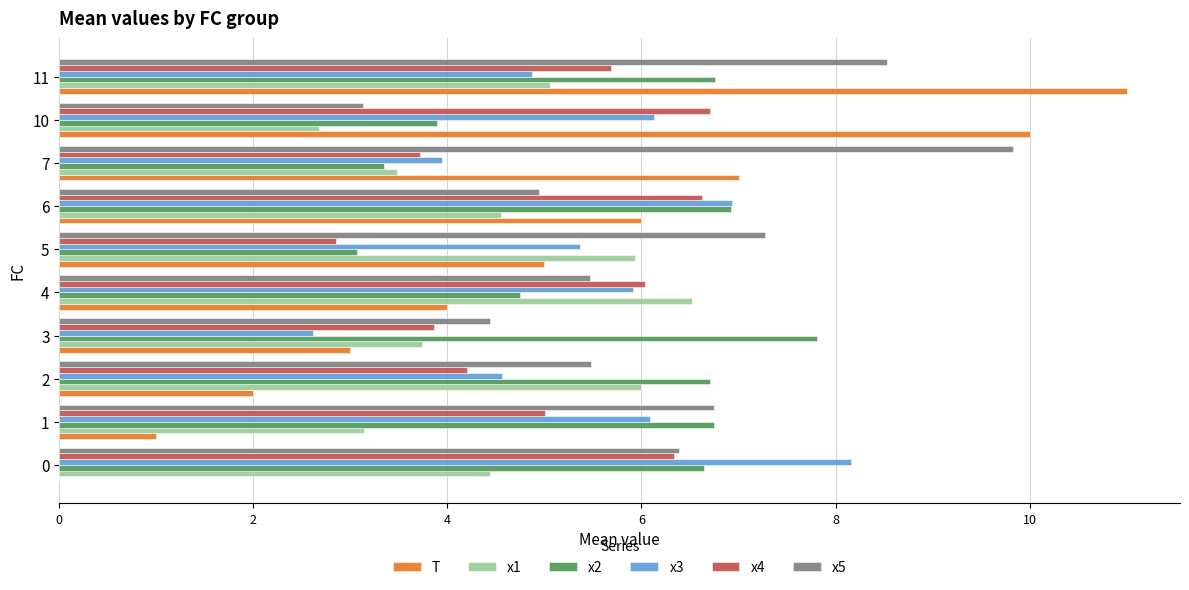

The value of x2 at 3 is 10.9. True or false?

False